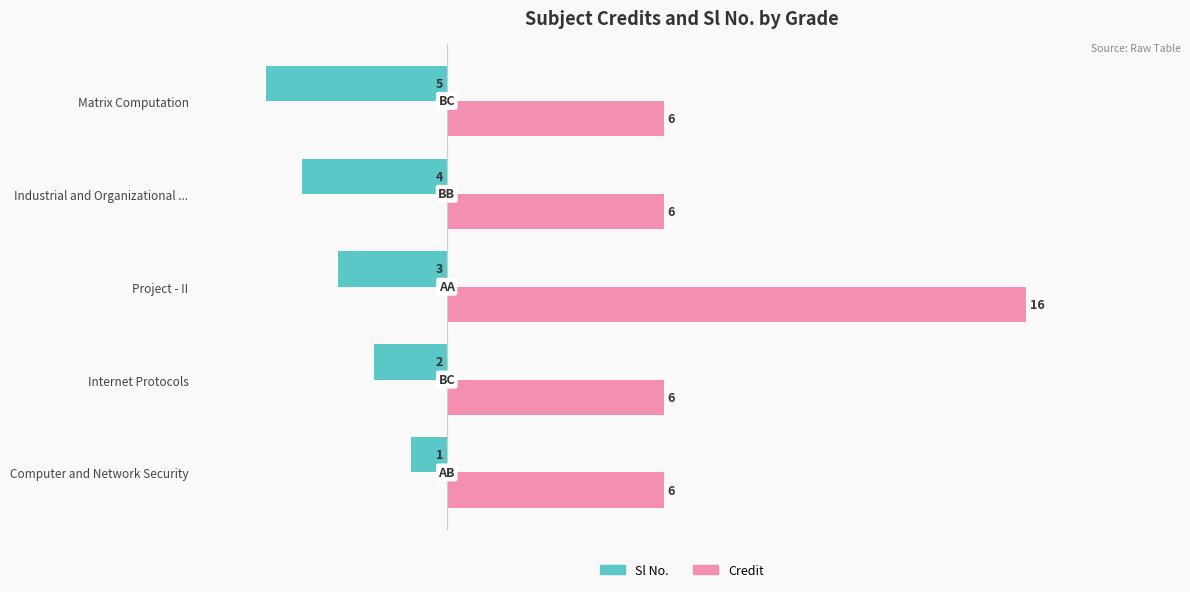

How many values in the Sl No. series are below -3?

2